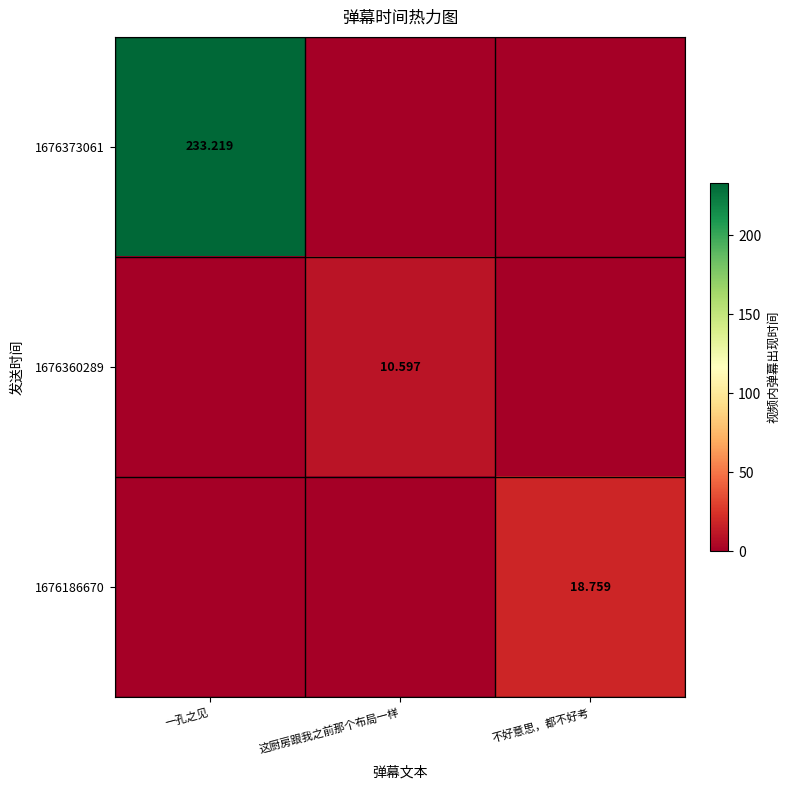

What is the average value of the 1676373061 series?

77.7